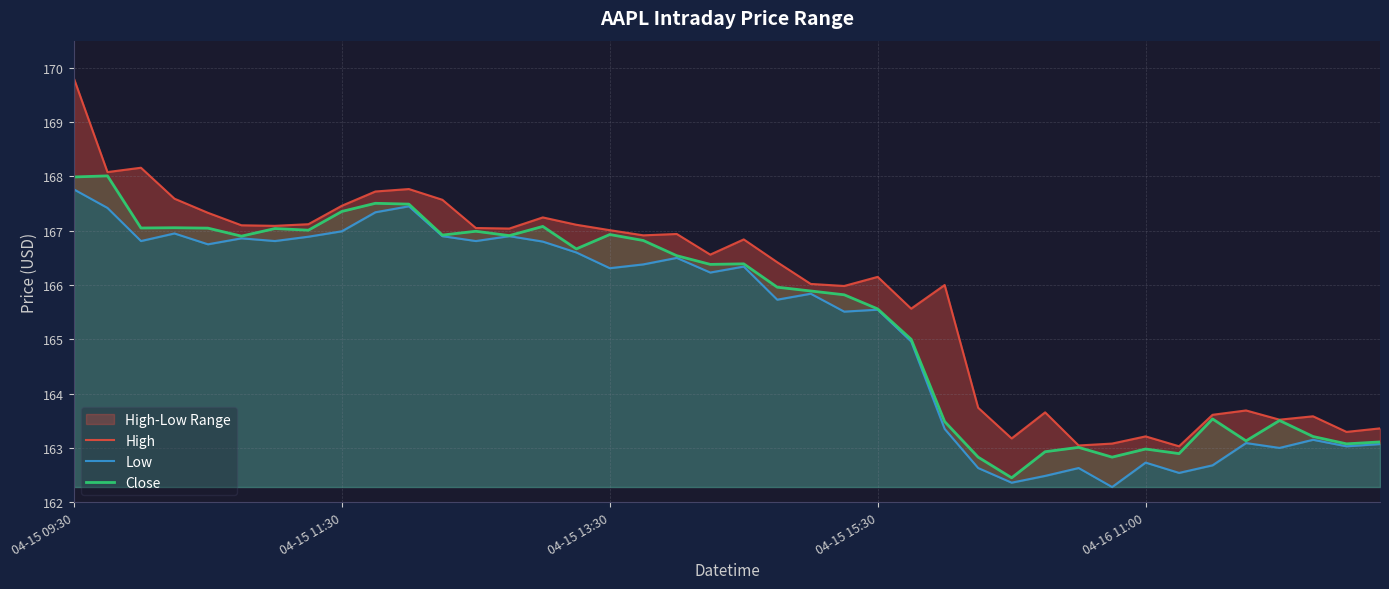

Is it true that Close equals 167.4 at 04-15 11:30?

True